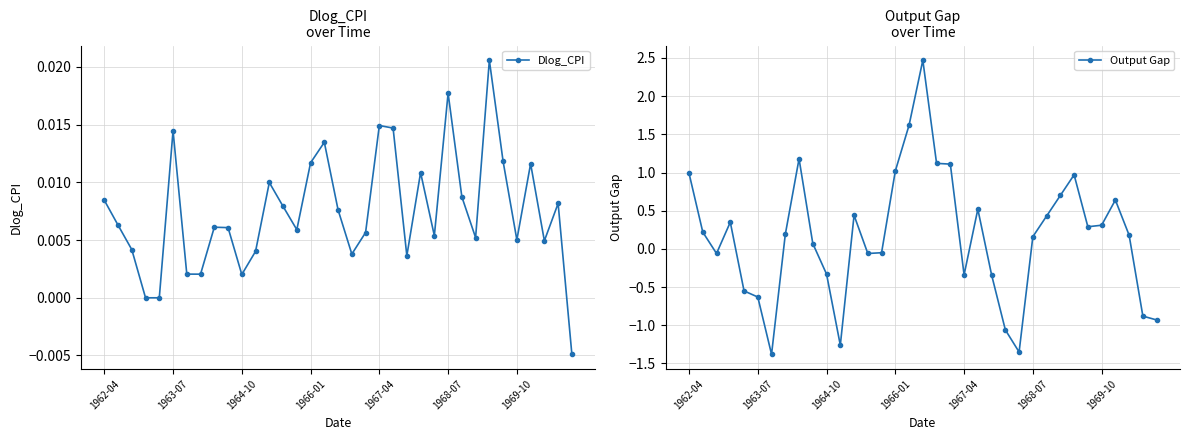

Rank the series by their average value, from highest to lowest.

Output Gap, Dlog_CPI